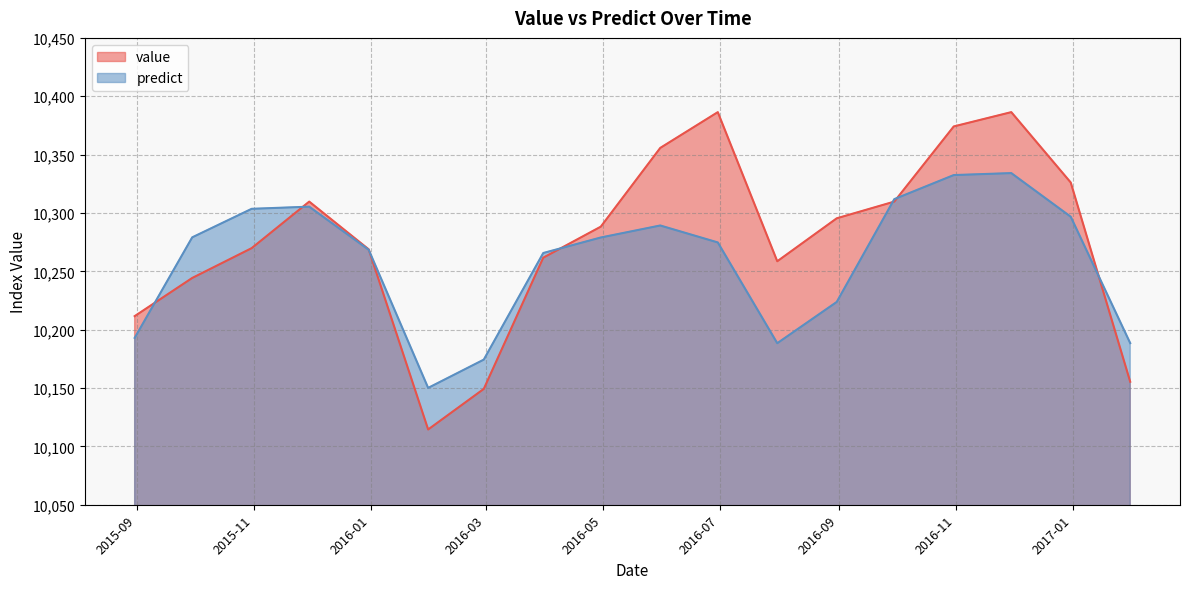

The value of predict at 2016-02-29 is 10174.3. True or false?

True